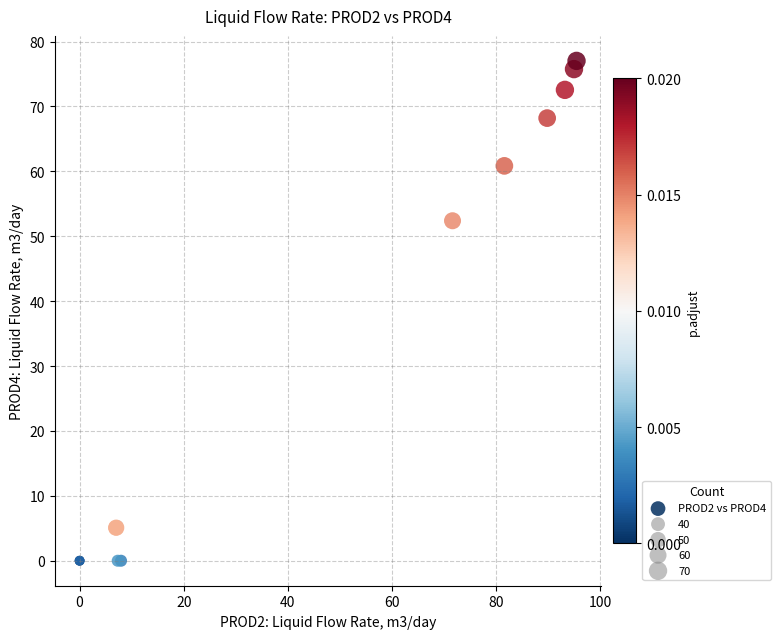

What Y value in the scatter plot is closest to 38?

52.4